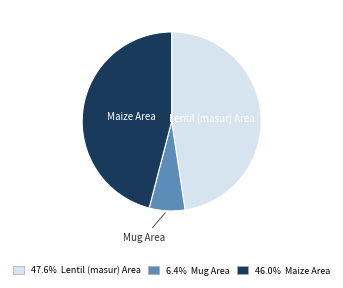

What is the smallest slice in the pie chart?

Mug Area